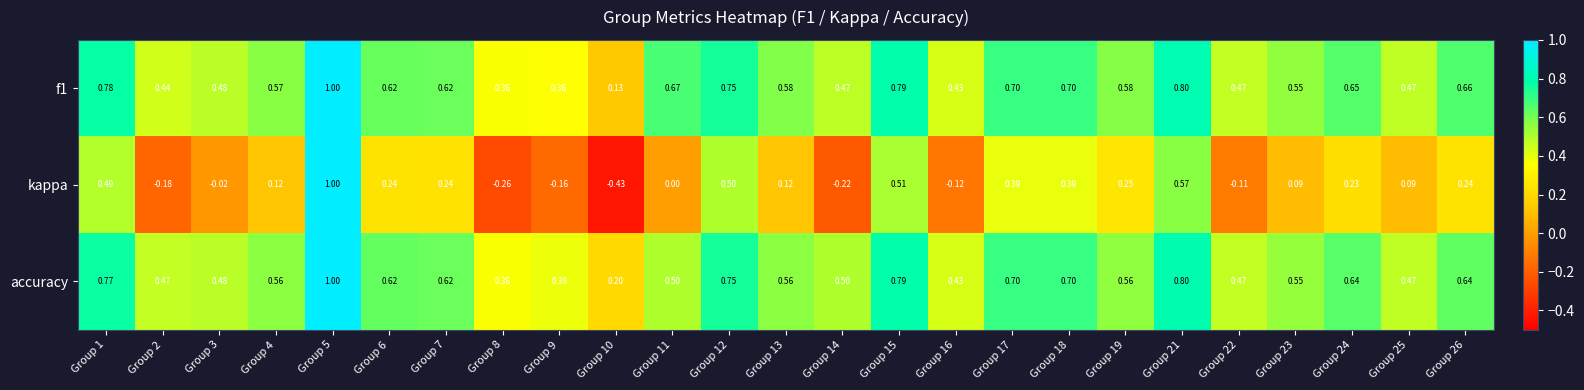

How many series are shown in this chart?

3